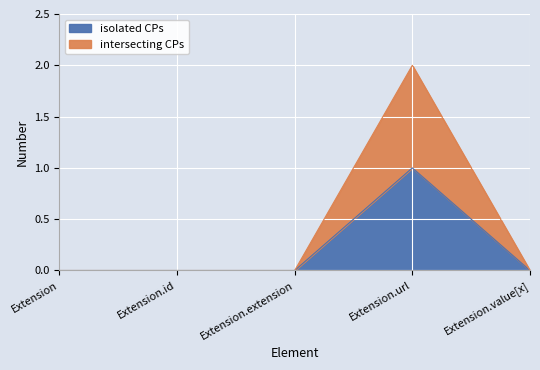

The value of intersecting CPs at Extension.url is 1. True or false?

False